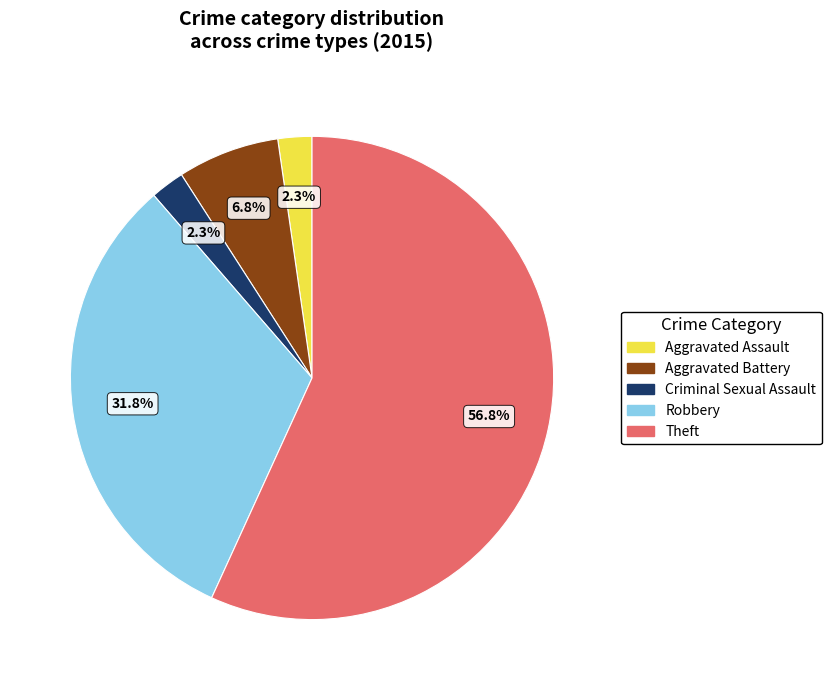

Approximately how many times larger is the value at Robbery compared to Theft?

0.6